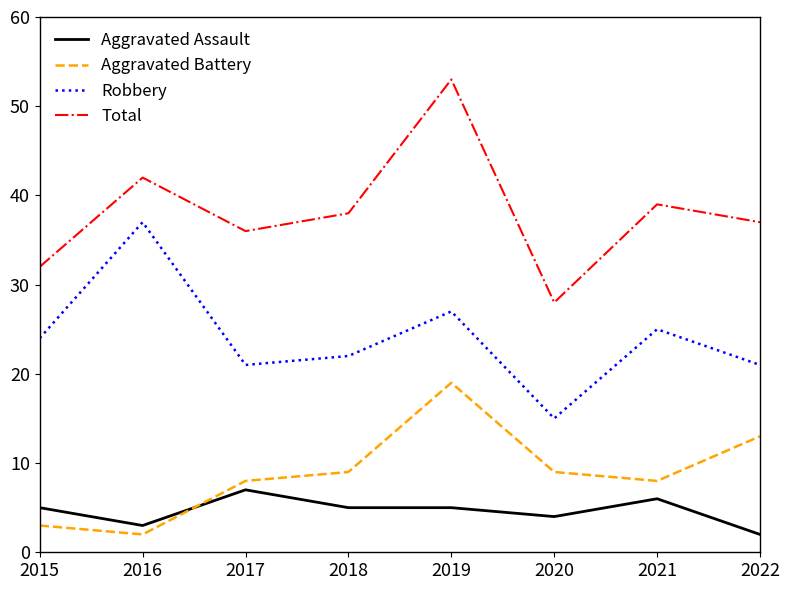

In Aggravated Battery, how many points are higher than both neighbors (excluding endpoints)?

1